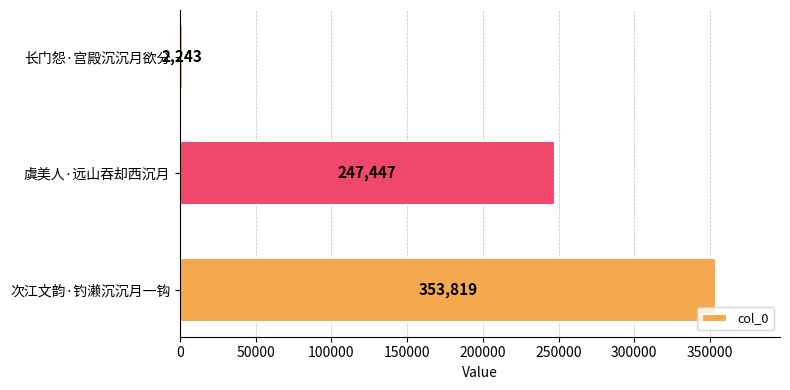

The chart shows a value of 2243 at 长门怨·宫殿沉沉月欲分. True or false?

True